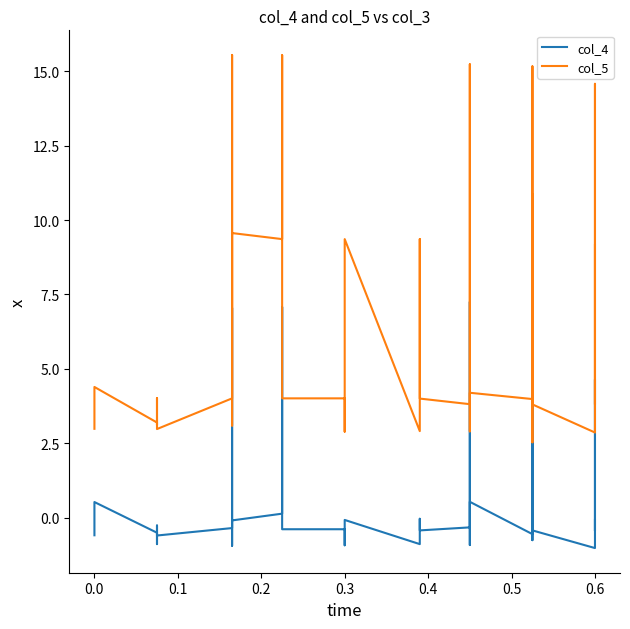

In col_5, how many points are higher than both neighbors (excluding endpoints)?

12